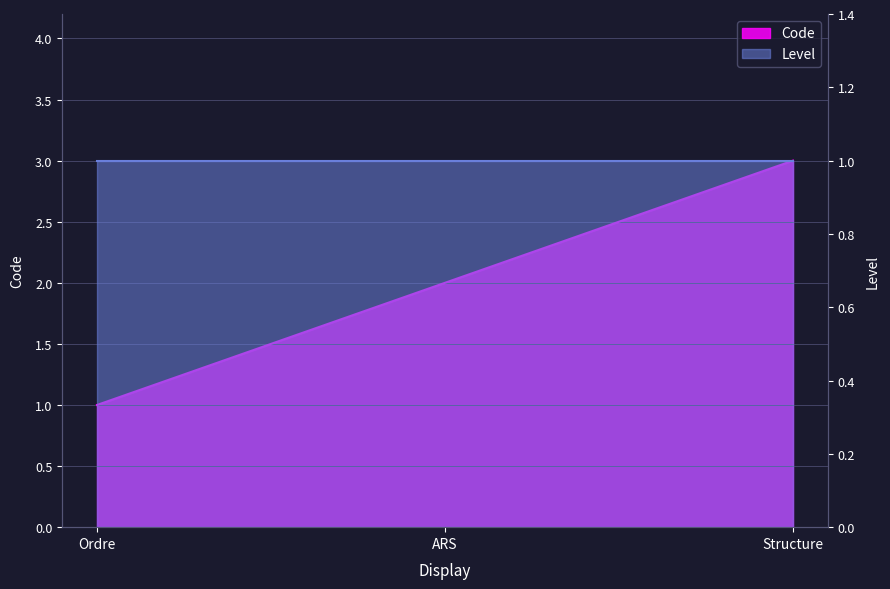

Reading left to right, extract all data points from this chart.

Ordre=1	ARS=2	Structure=3